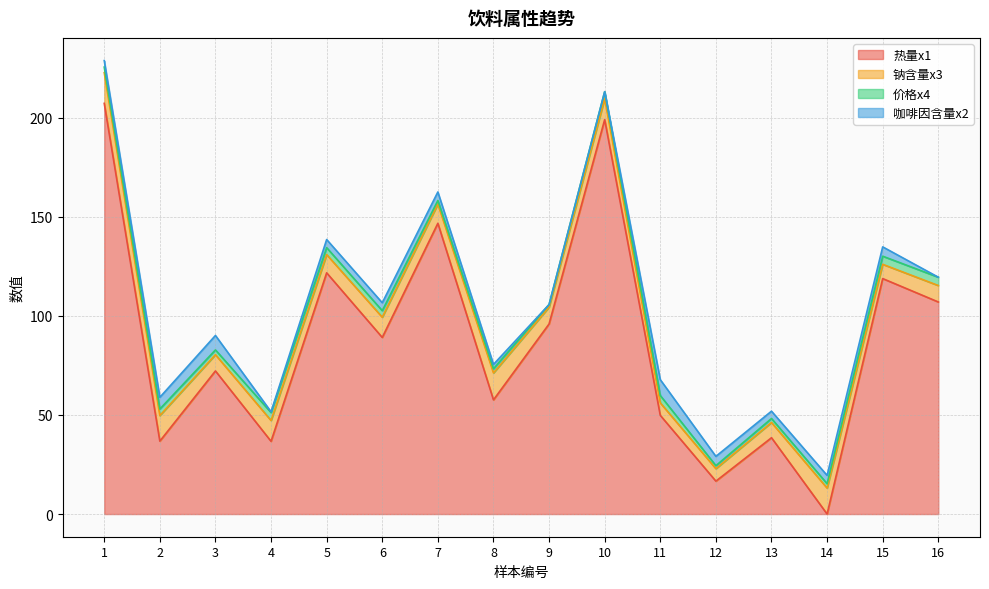

At which label is 价格x4 closest to 2?

13